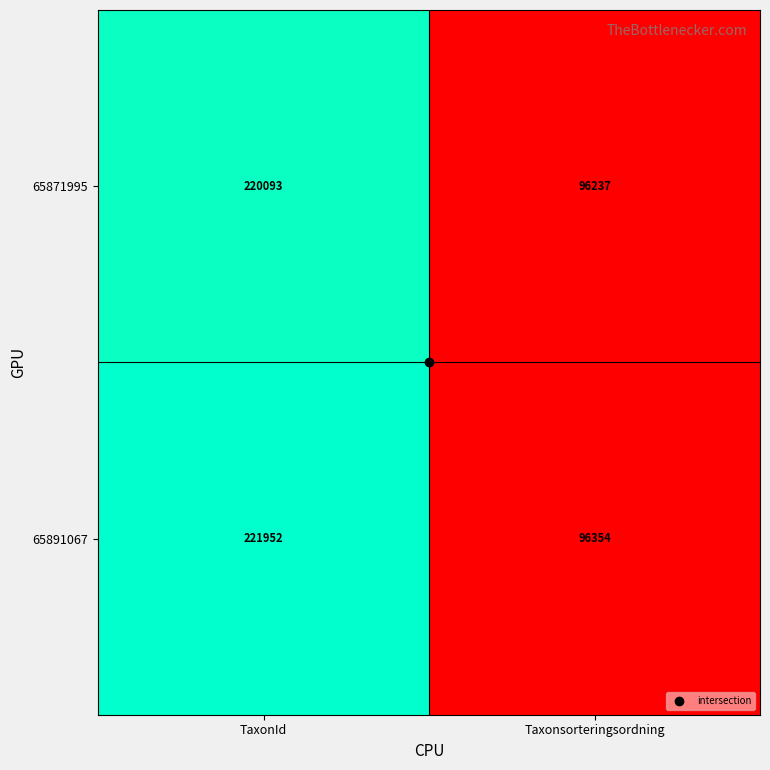

How many series are shown in this chart?

2